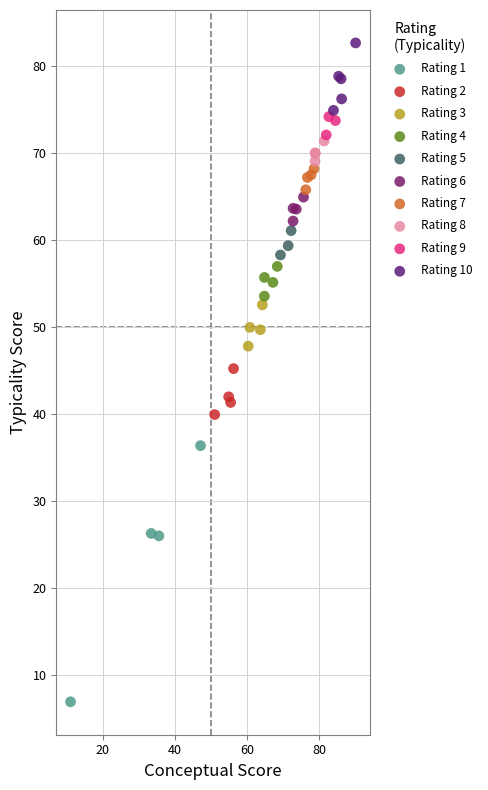

Which series has the largest Y range (max minus min)?

Rating 1